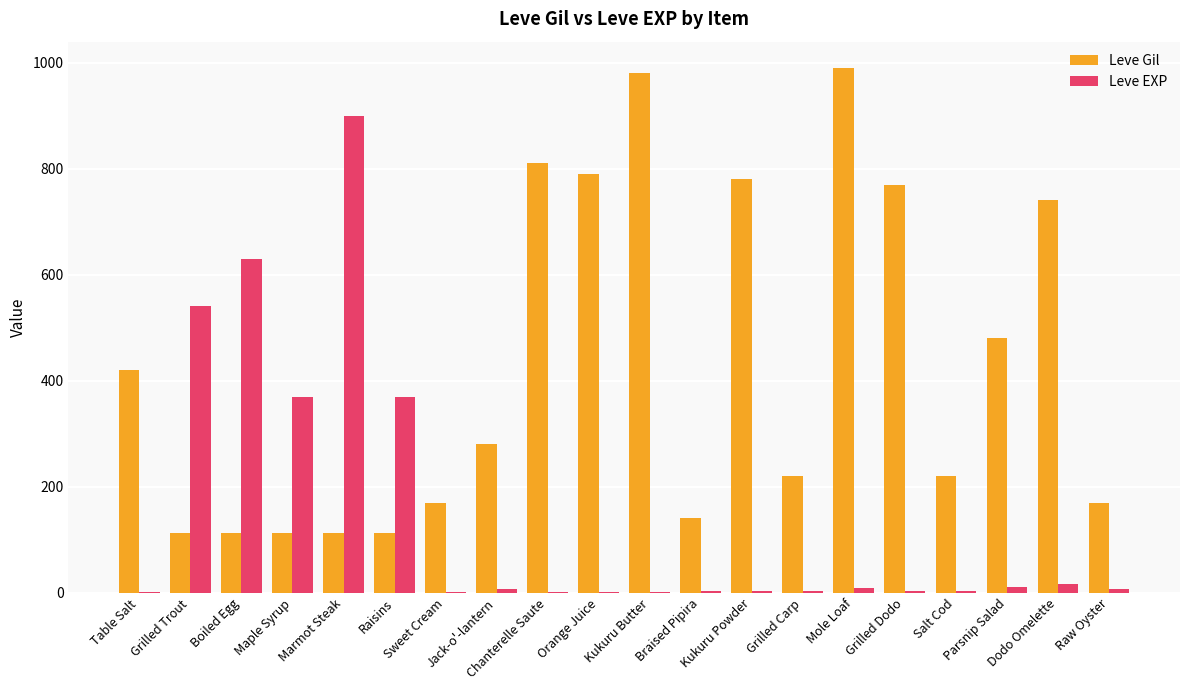

Is it true that Leve Gil equals 112 at Maple Syrup?

True